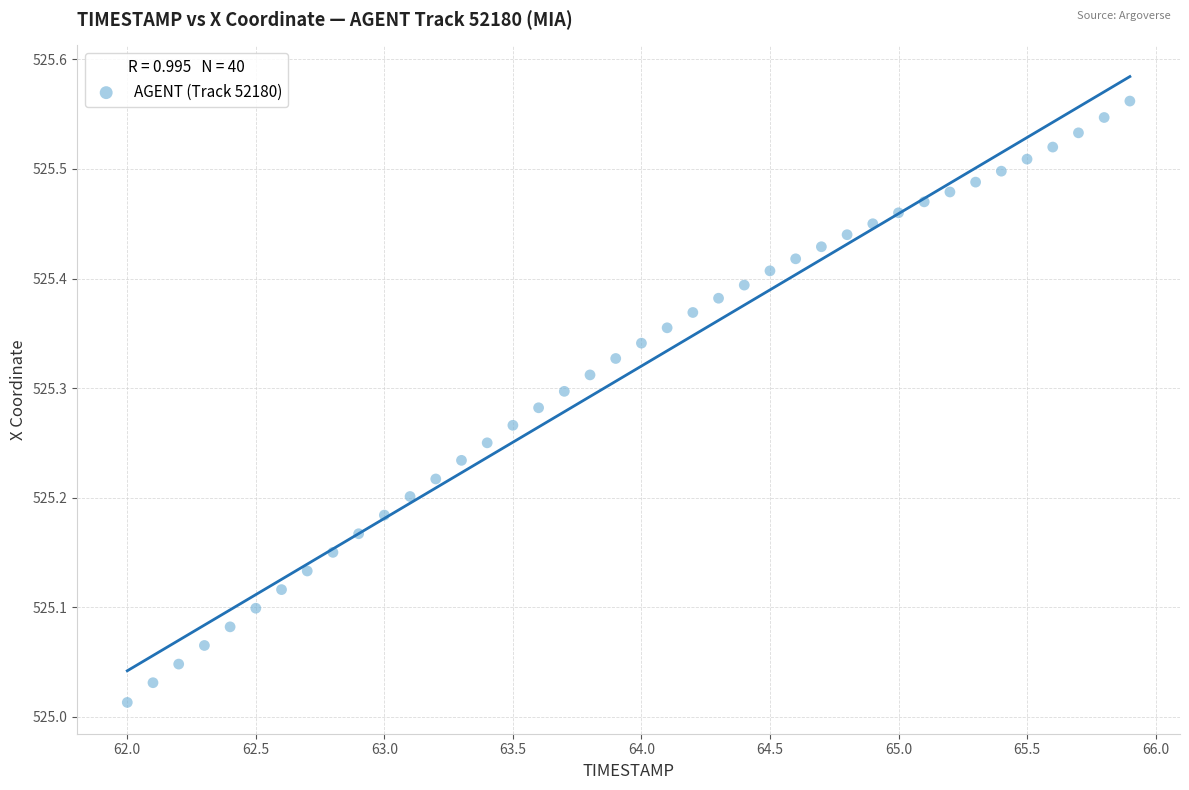

What is the range of X values (max minus min)?

3.9